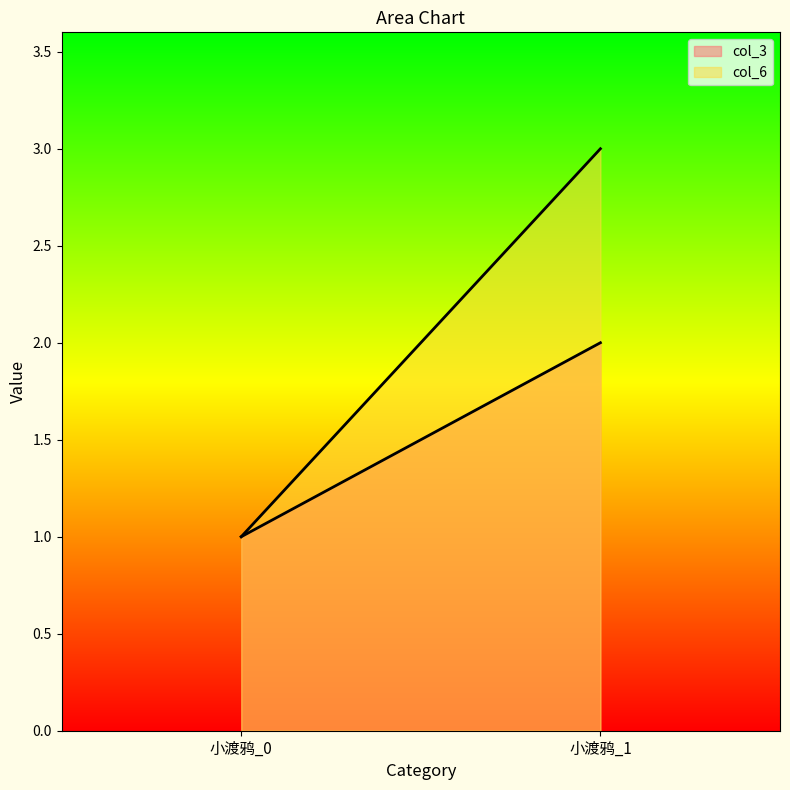

At how many categories does at least one series exceed 2?

1